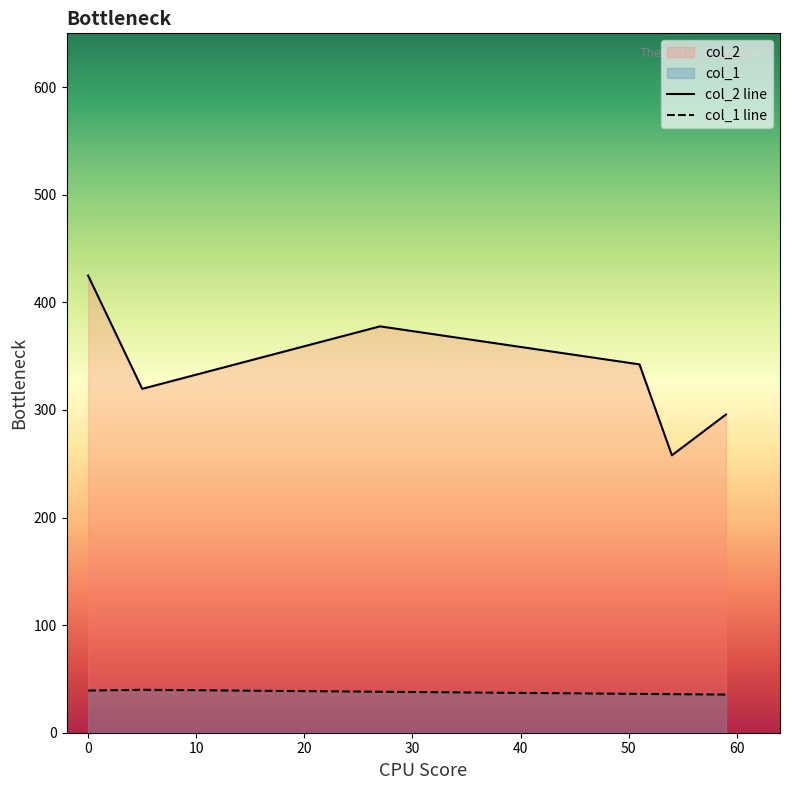

What is the sum of all col_1 line values?

224.5